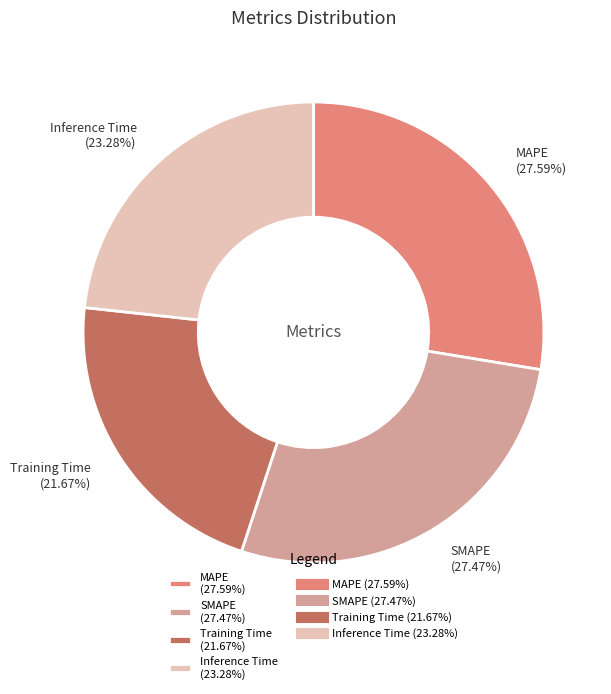

To the nearest percent, what percentage of the pie is SMAPE?

27%